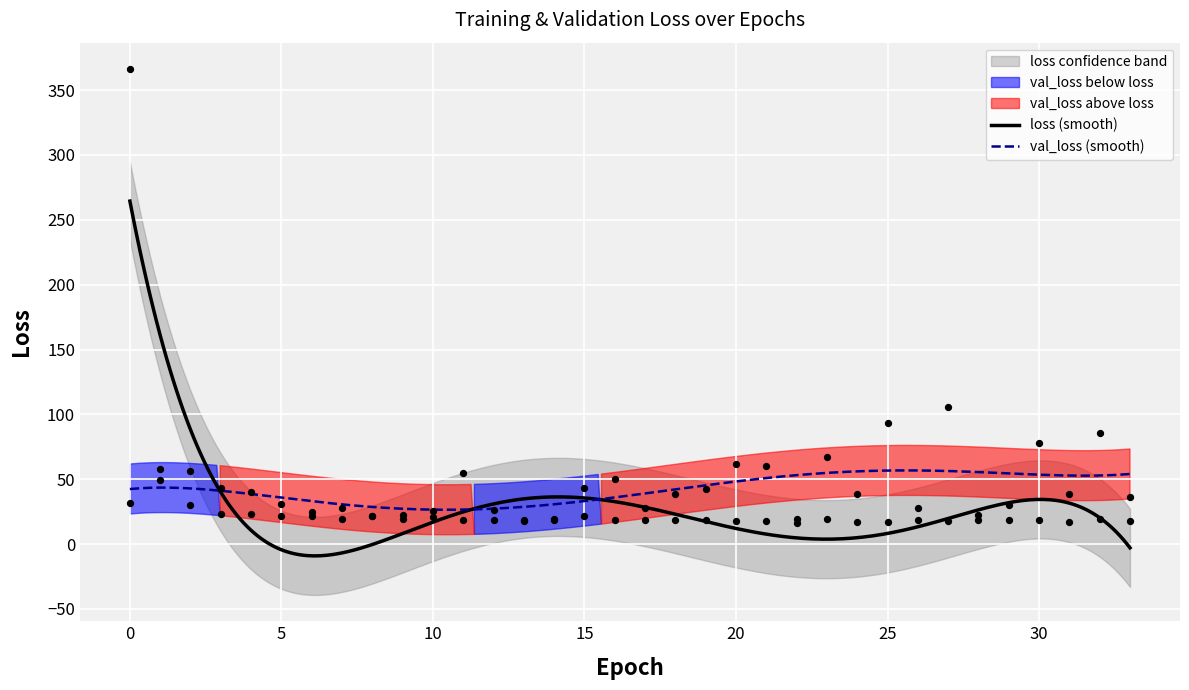

Which series contains the highest Y value?

loss